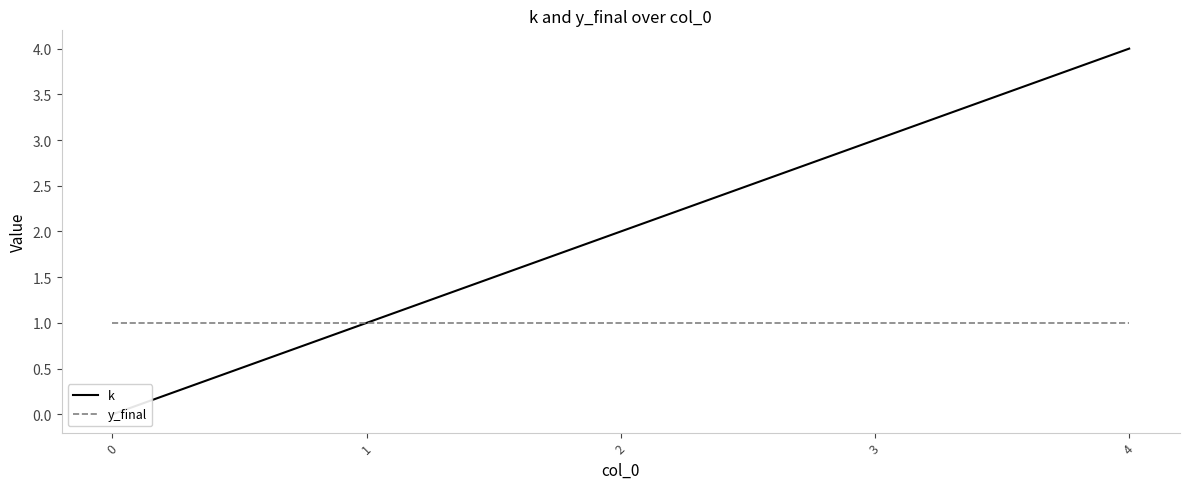

What are all the series names shown in the legend?

k, y_final